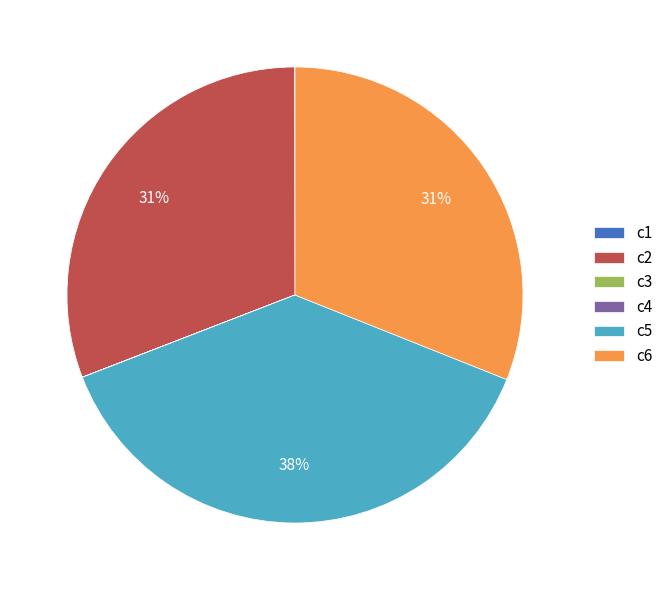

Is there any slice that represents more than half of the pie?

No